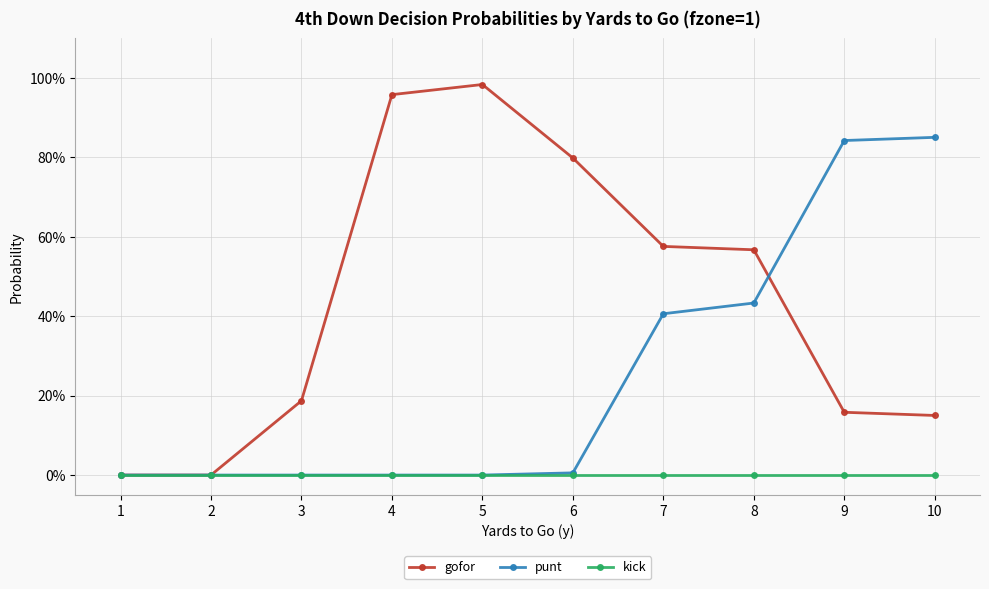

Reading right to left, list all the values displayed in this chart.

gofor: 0.1	0.2	0.6	0.6	0.8	1.0	1.0	0.2	0.0	0.0
punt: 0.8	0.8	0.4	0.4	0.0	0.0	0.0	0.0	0.0	0.0
kick: 0.0	0.0	0.0	0.0	0.0	0.0	0.0	0.0	0.0	0.0